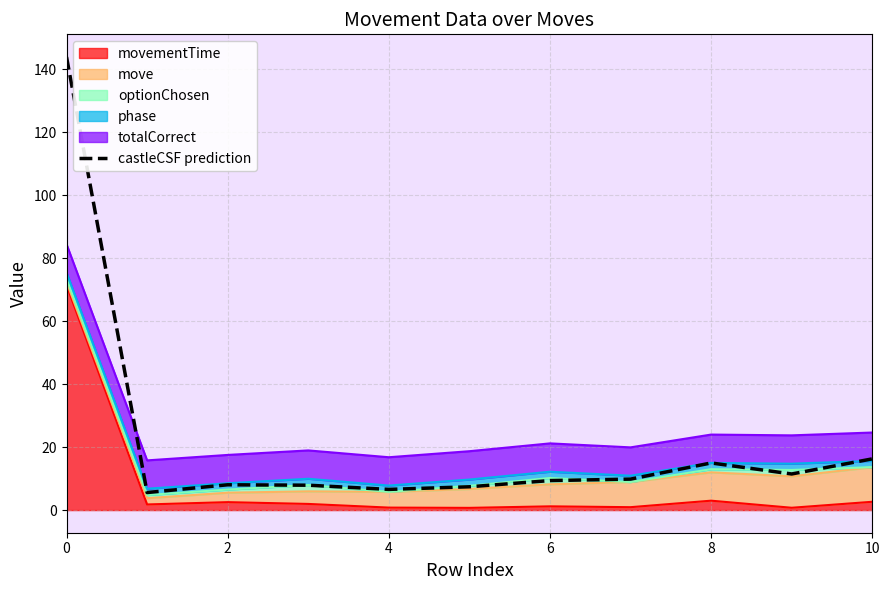

Count the number of categories in the chart.

11